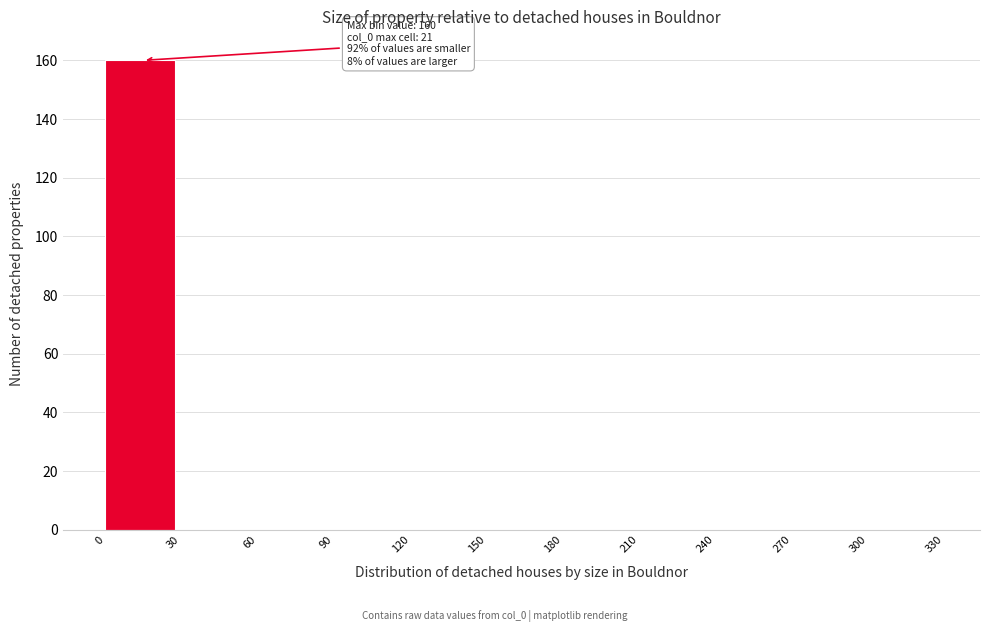

Which range on the x-axis has the tallest bar?

0 to 30